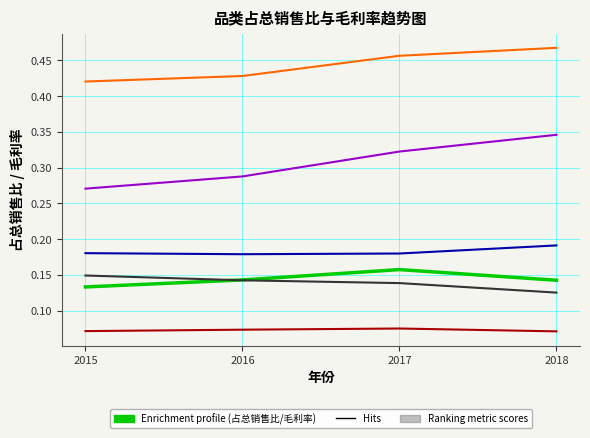

Which label corresponds to the largest value in the chart?

2018